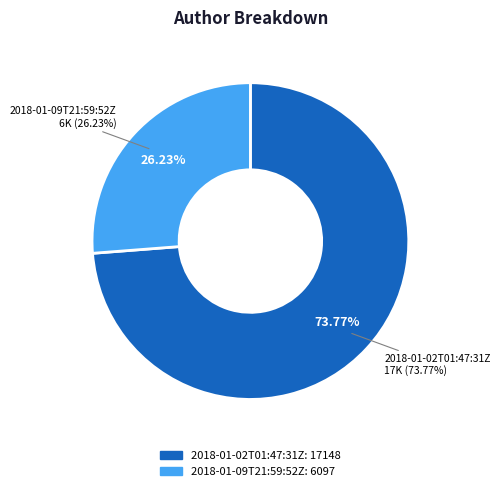

Does 2018-01-09T21:59:52Z account for over 50% of the chart?

No